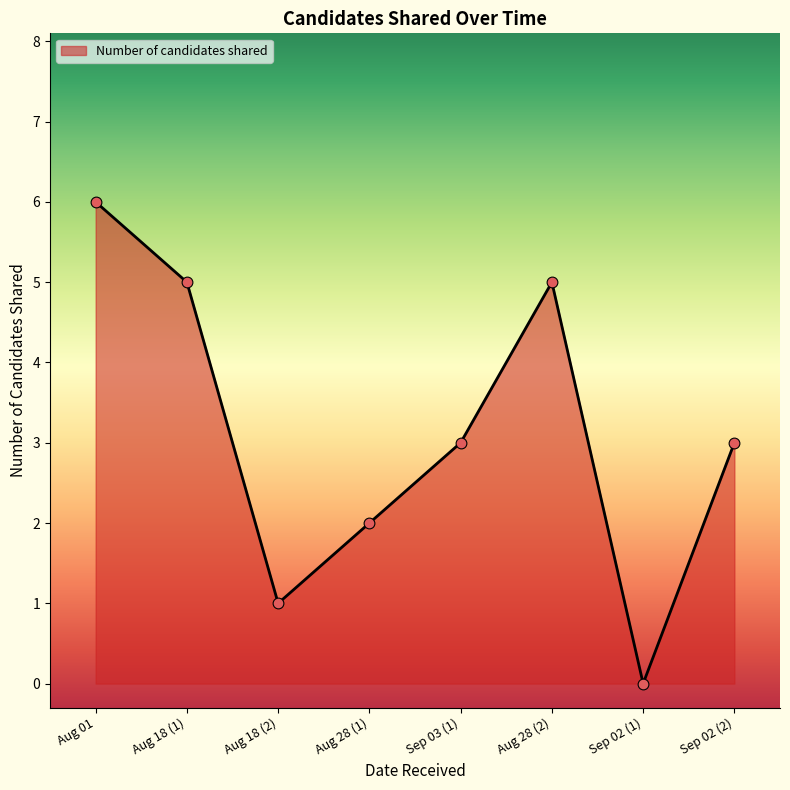

What is the change in value from Aug 01 to Aug 18 (2)?

-5